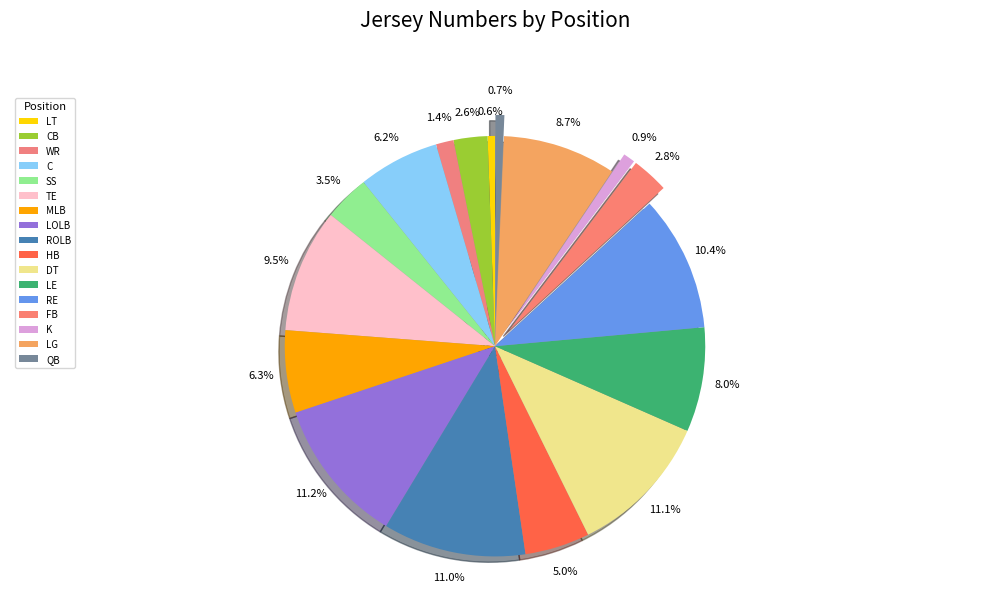

Which category has the biggest portion of the pie?

LOLB